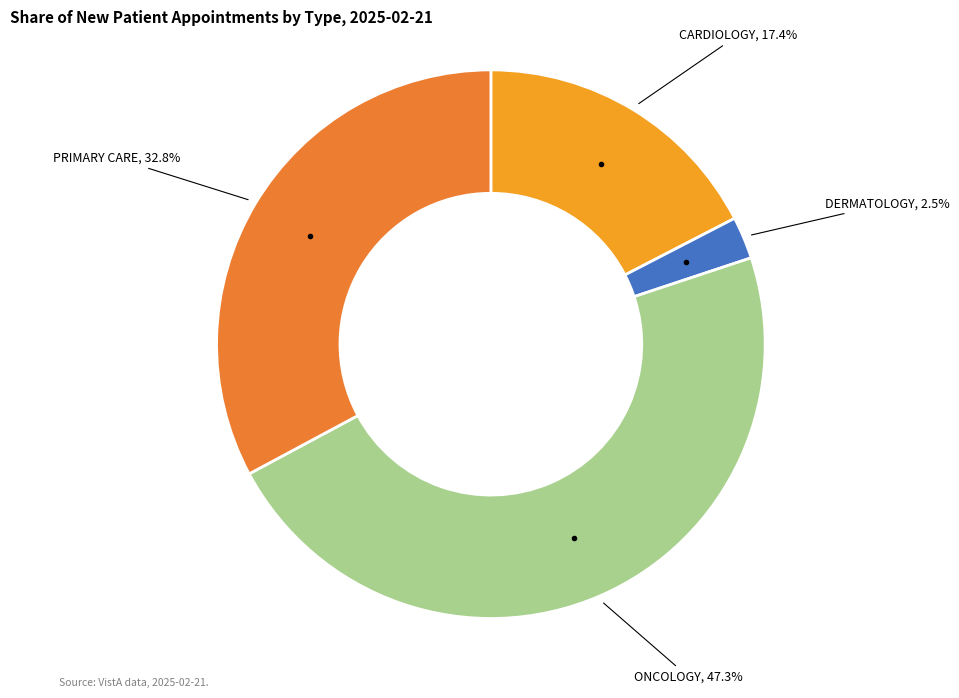

How many segments does this pie chart have?

4